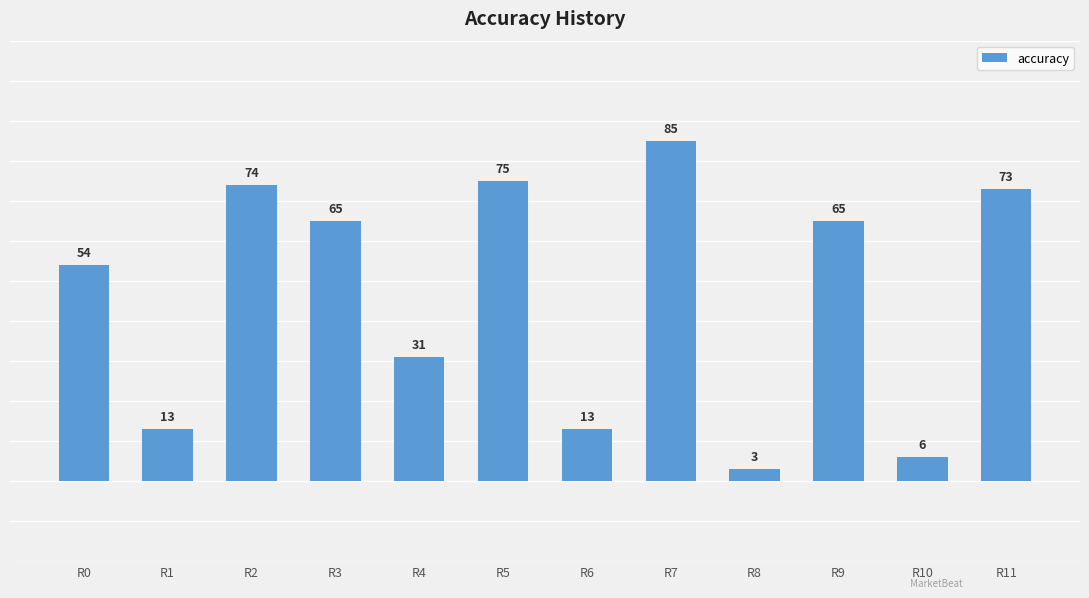

Count the number of categories in the chart.

12